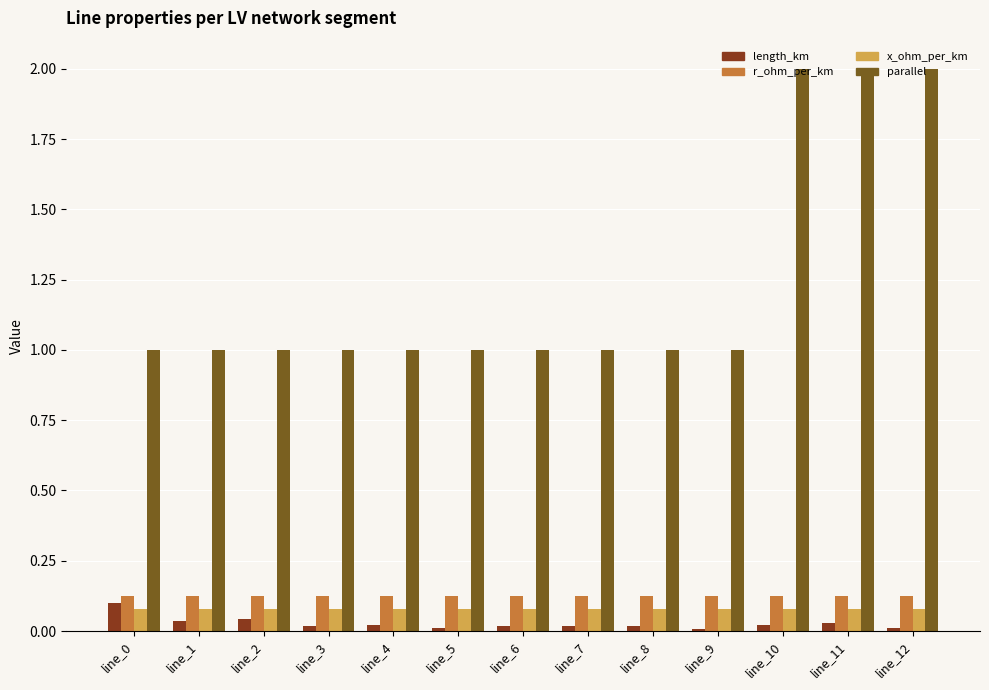

Which series changed the most between line_2 and line_10?

parallel